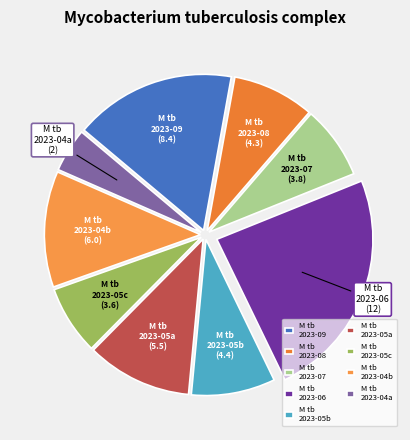

Which category has the biggest portion of the pie?

M tb 2023-06